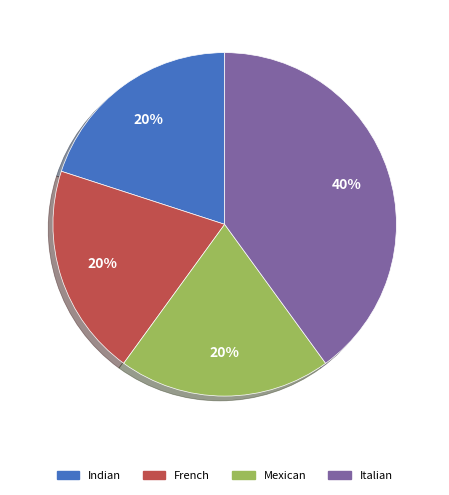

Between Mexican and Indian, which is larger?

Mexican